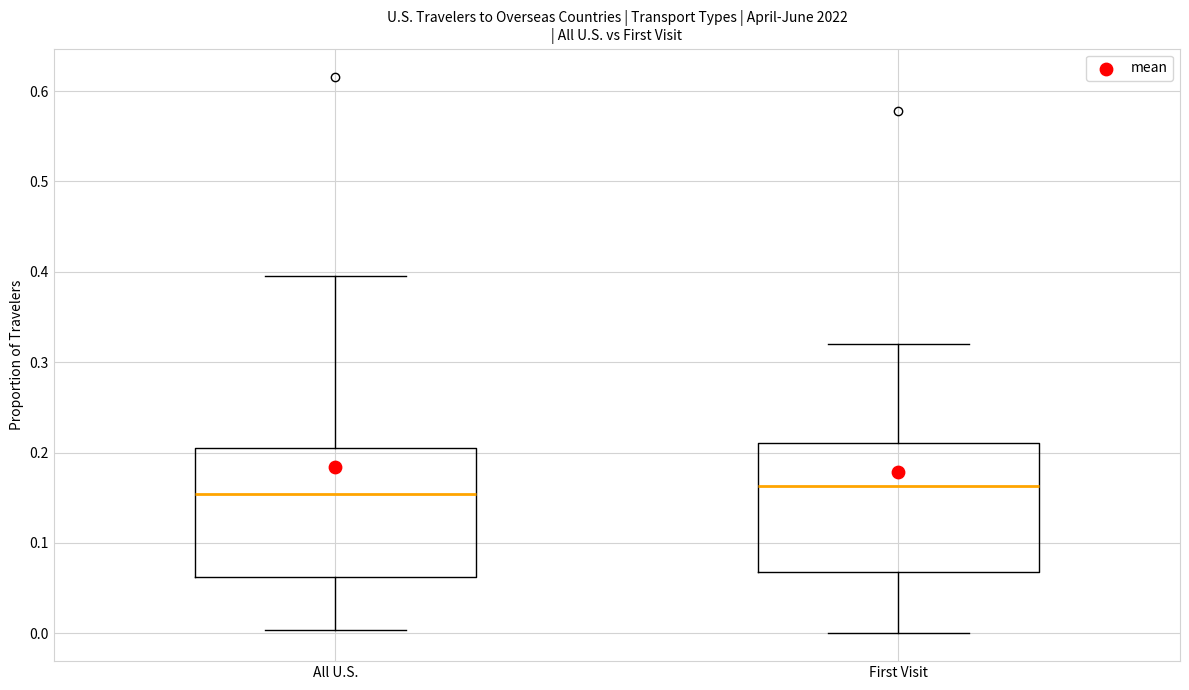

Reading left to right, read every box against the y-axis: the position of its median line, the range the box covers, and the ends of its whiskers. The values are not printed on the chart, so give them approximately, as read against the axis.

All U.S.: median 0.15, box 0.06 to 0.21, whiskers 0.00 to 0.40
First Visit: median 0.16, box 0.07 to 0.21, whiskers 0.00 to 0.32